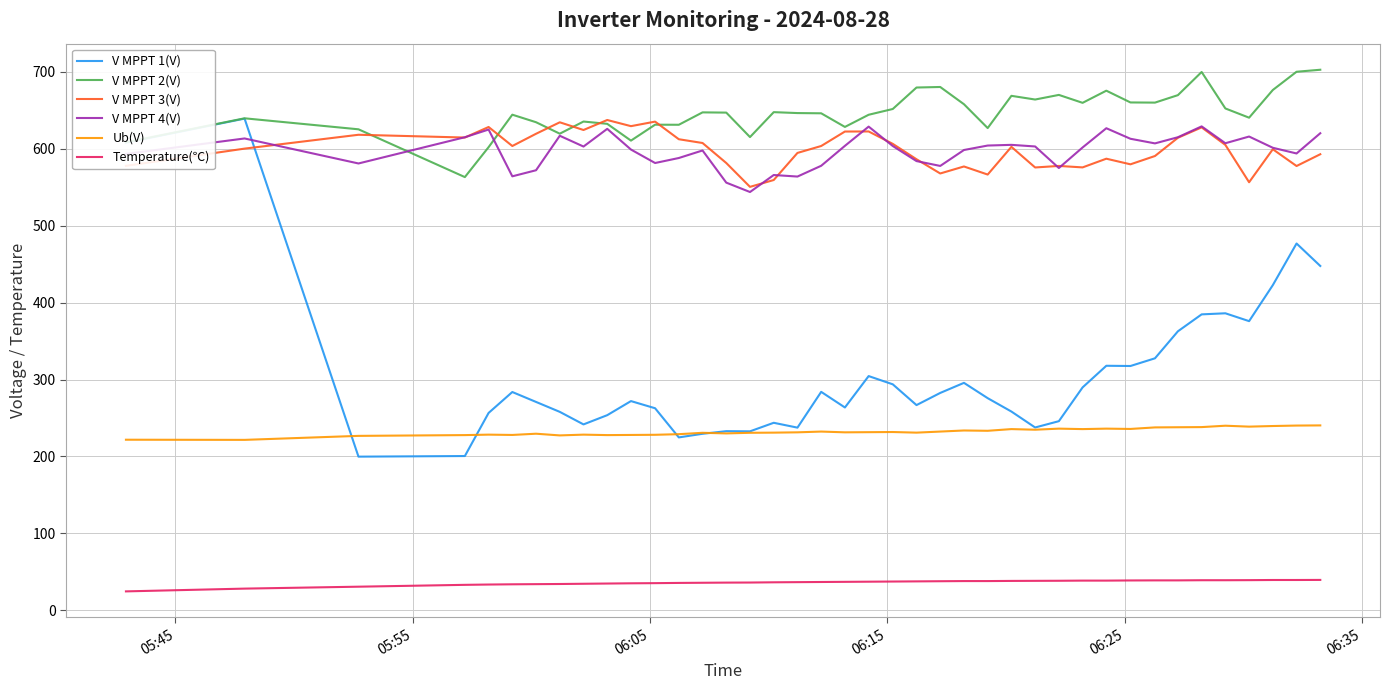

Which series has the largest total across all categories?

V MPPT 2(V)